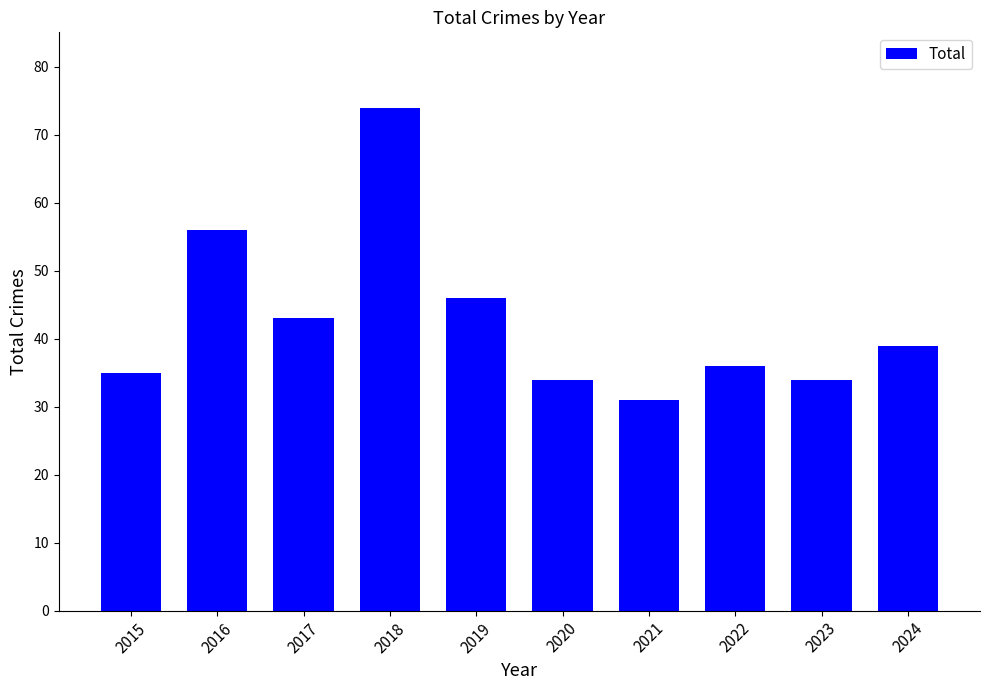

Is it true that the value at 2018 is 74?

True